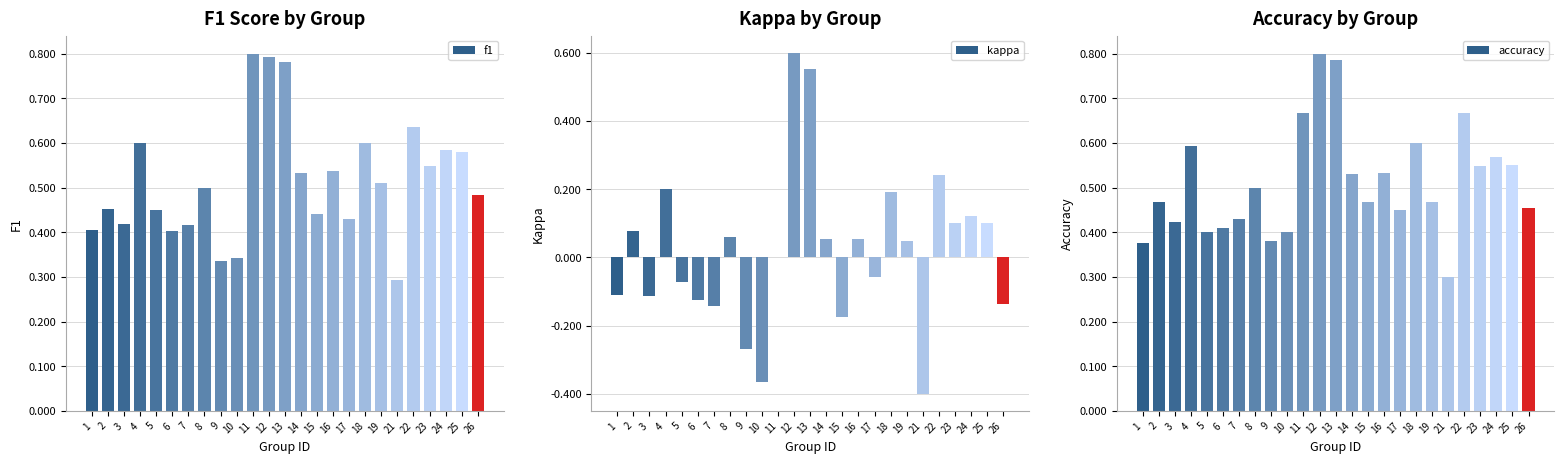

Reading left to right, transcribe all the data shown in this chart.

f1: 1=0.4	2=0.5	3=0.4	4=0.6	5=0.5	6=0.4	7=0.4	8=0.5	9=0.3	10=0.3	11=0.8	12=0.8	13=0.8	14=0.5	15=0.4	16=0.5	17=0.4	18=0.6	19=0.5	21=0.3	22=0.6	23=0.5	24=0.6	25=0.6	26=0.5
kappa: 1=-0.1	2=0.1	3=-0.1	4=0.2	5=-0.1	6=-0.1	7=-0.1	8=0.1	9=-0.3	10=-0.4	11=0.0	12=0.6	13=0.6	14=0.1	15=-0.2	16=0.1	17=-0.1	18=0.2	19=0.0	21=-0.4	22=0.2	23=0.1	24=0.1	25=0.1	26=-0.1
accuracy: 1=0.4	2=0.5	3=0.4	4=0.6	5=0.4	6=0.4	7=0.4	8=0.5	9=0.4	10=0.4	11=0.7	12=0.8	13=0.8	14=0.5	15=0.5	16=0.5	17=0.5	18=0.6	19=0.5	21=0.3	22=0.7	23=0.5	24=0.6	25=0.6	26=0.5